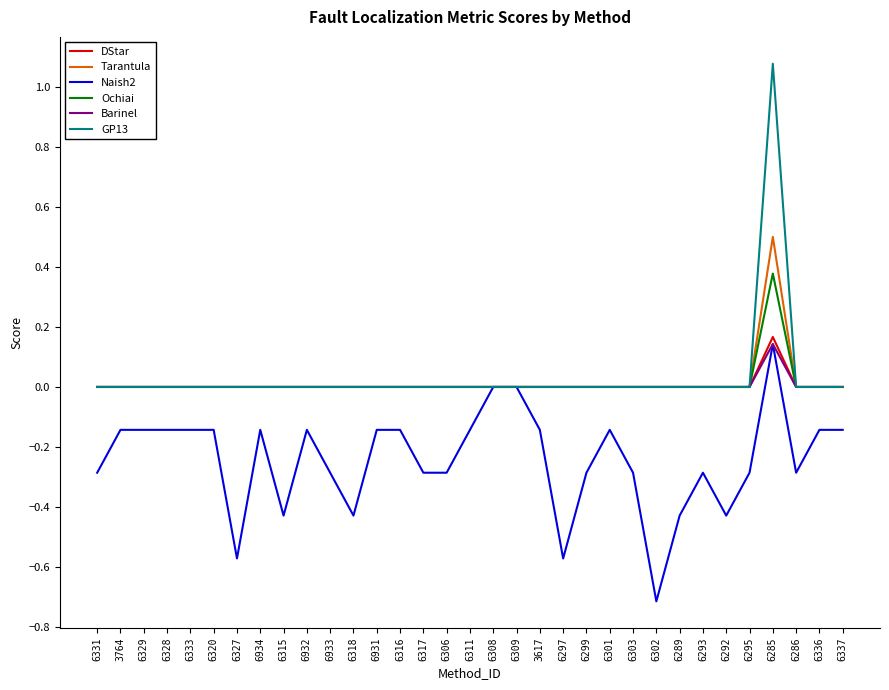

How many lines are shown in the chart?

6